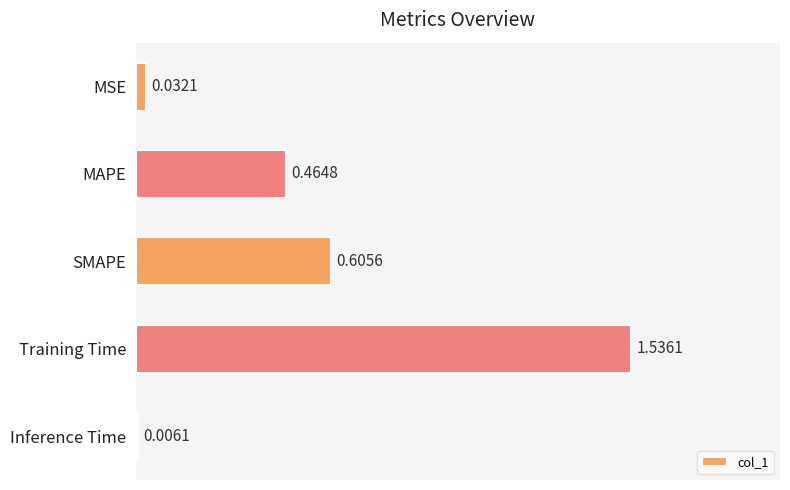

At which category does the chart reach its peak across all series?

Training Time